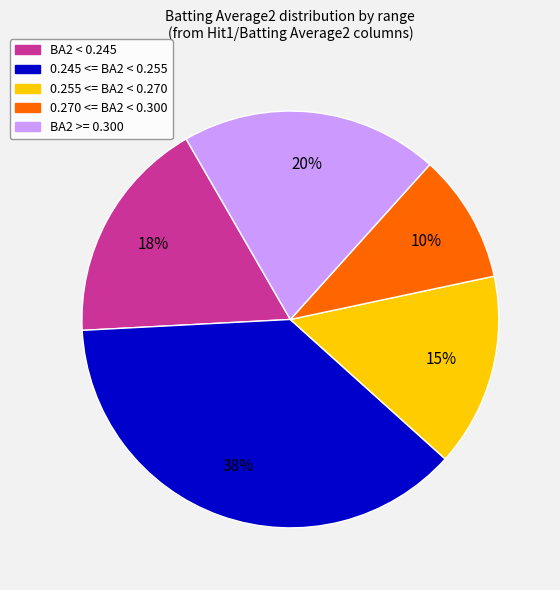

To the nearest percent, what is the average slice percentage?

20%